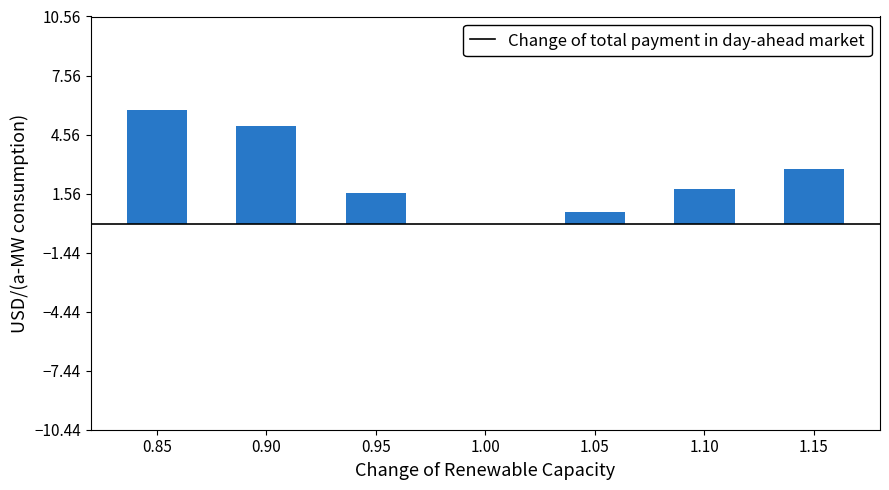

What is the change in value from 0.85 to 0.90?

-0.8